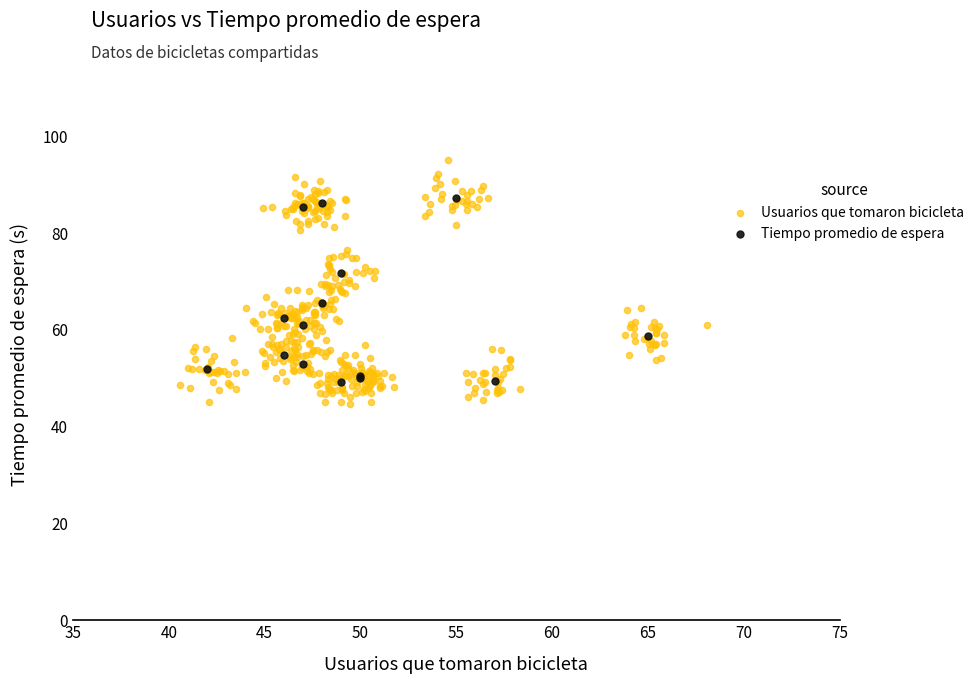

Which series reaches the minimum Y coordinate?

Usuarios que tomaron bicicleta